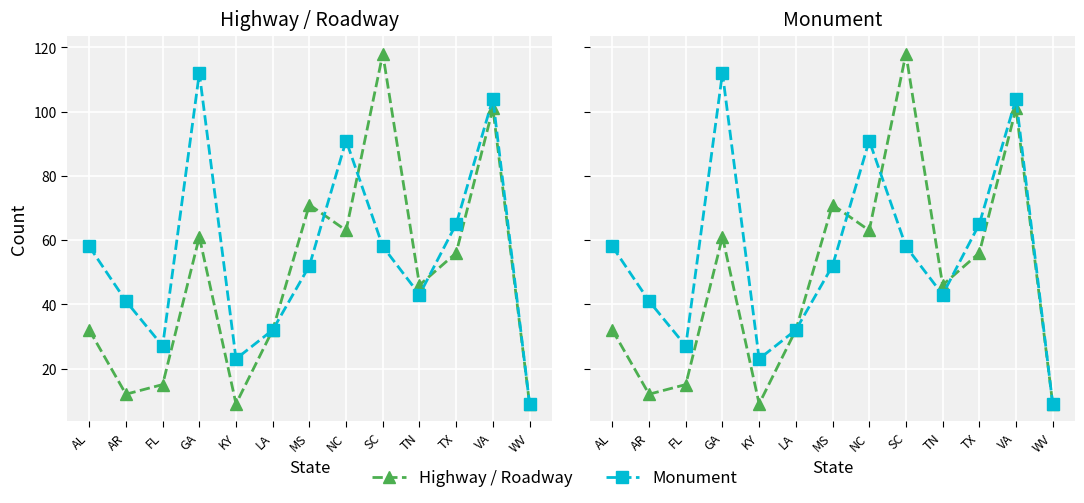

In Monument, how many points are higher than both neighbors (excluding endpoints)?

3